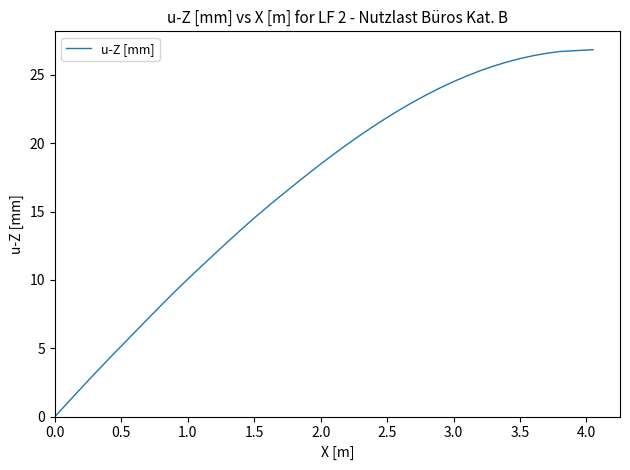

What is the difference between the maximum and minimum values?

26.8